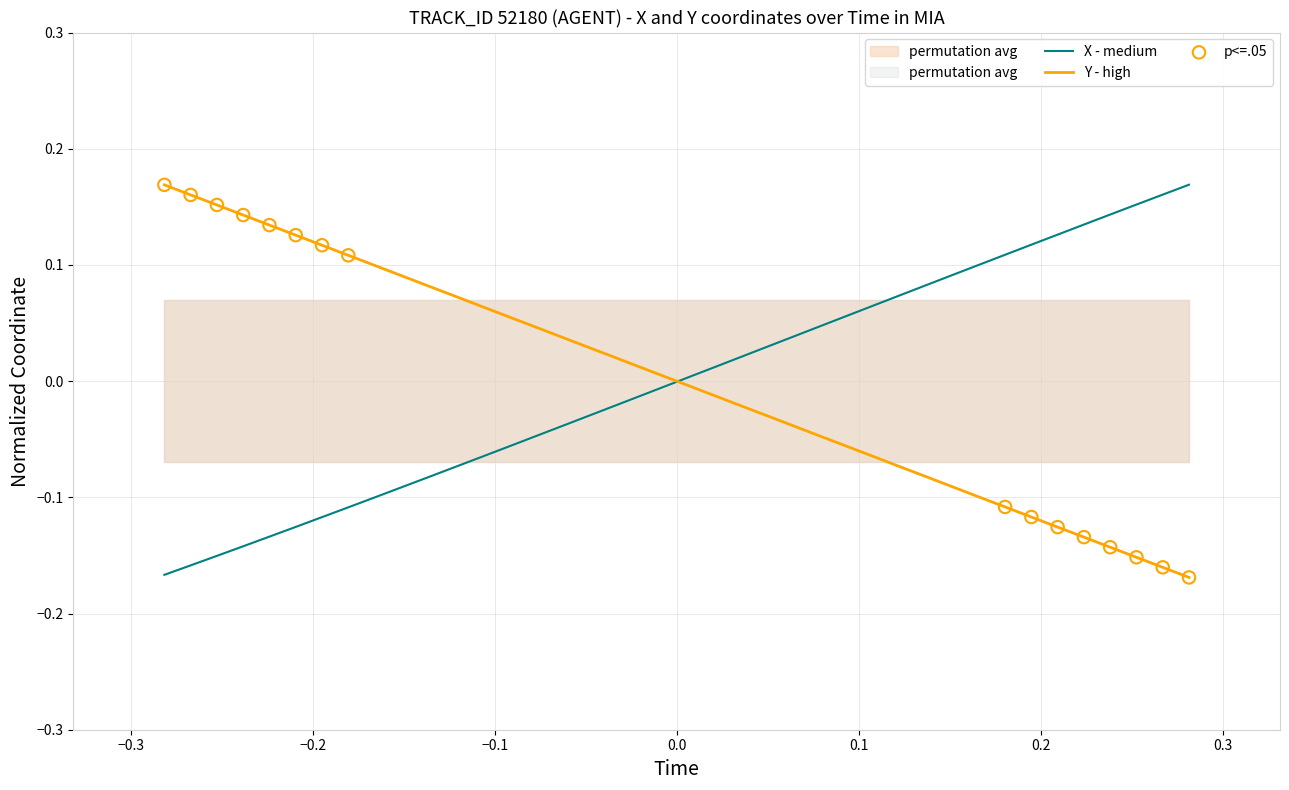

Which series contains the lowest Y value?

Y